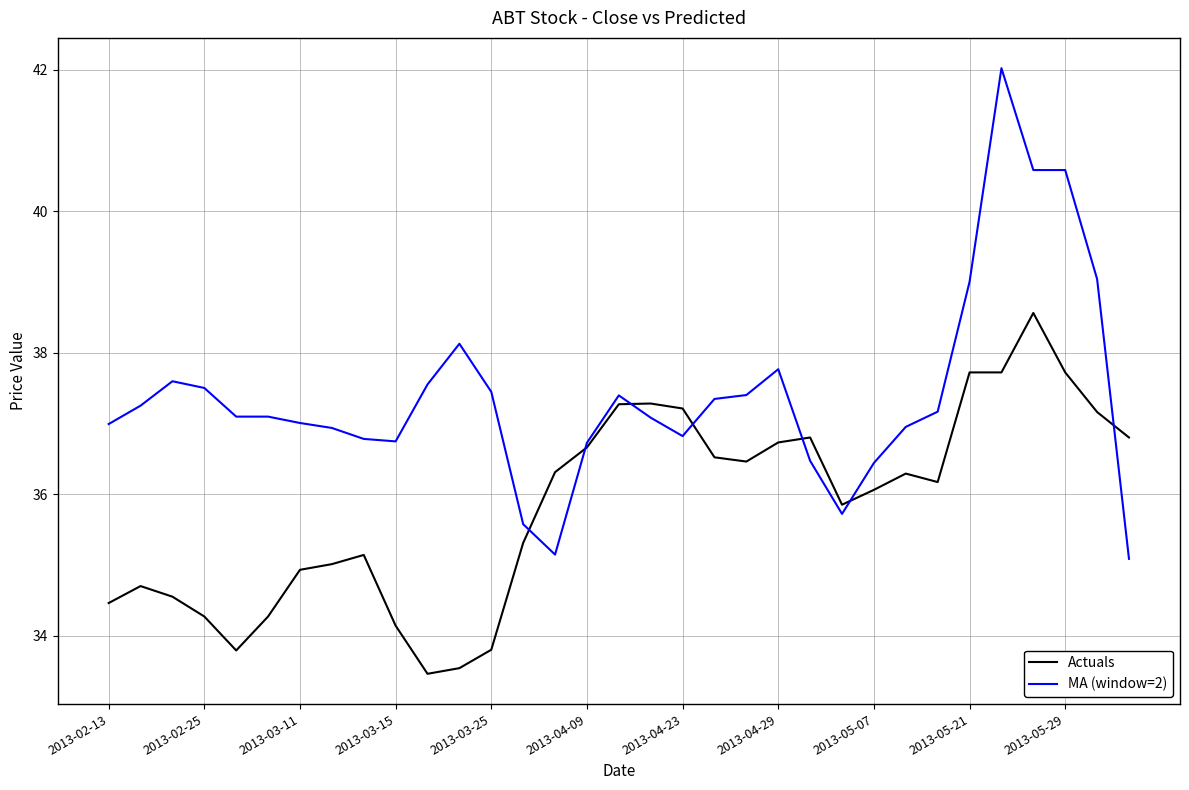

Which series has the widest spread of values?

MA (window=2)